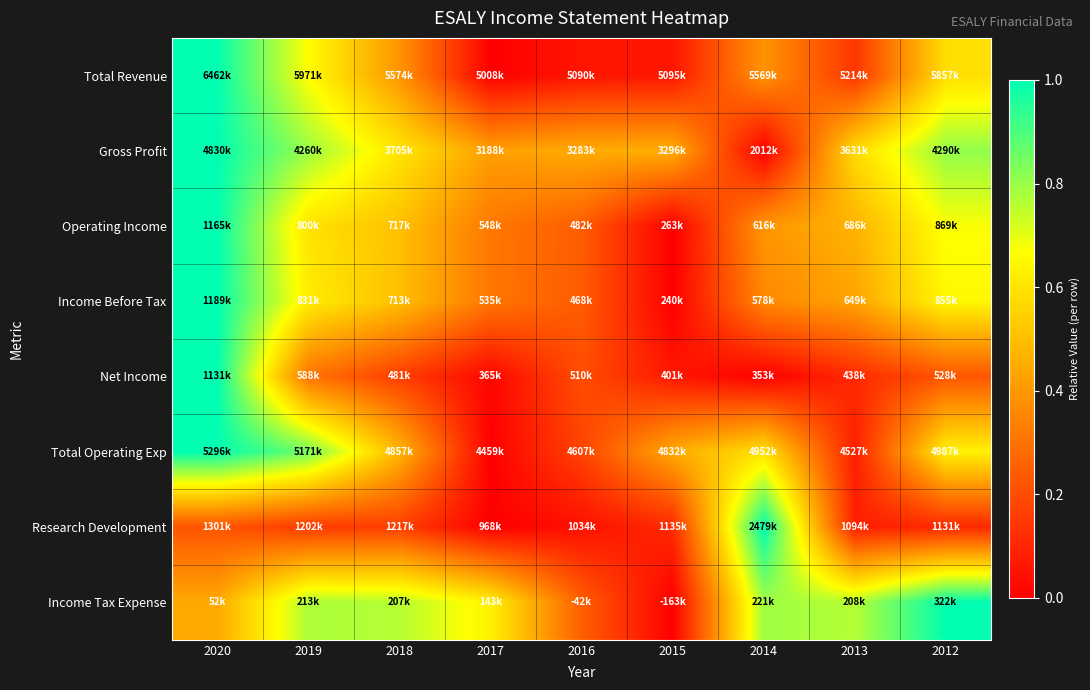

Between 2013 and 2018, which is larger?

2018